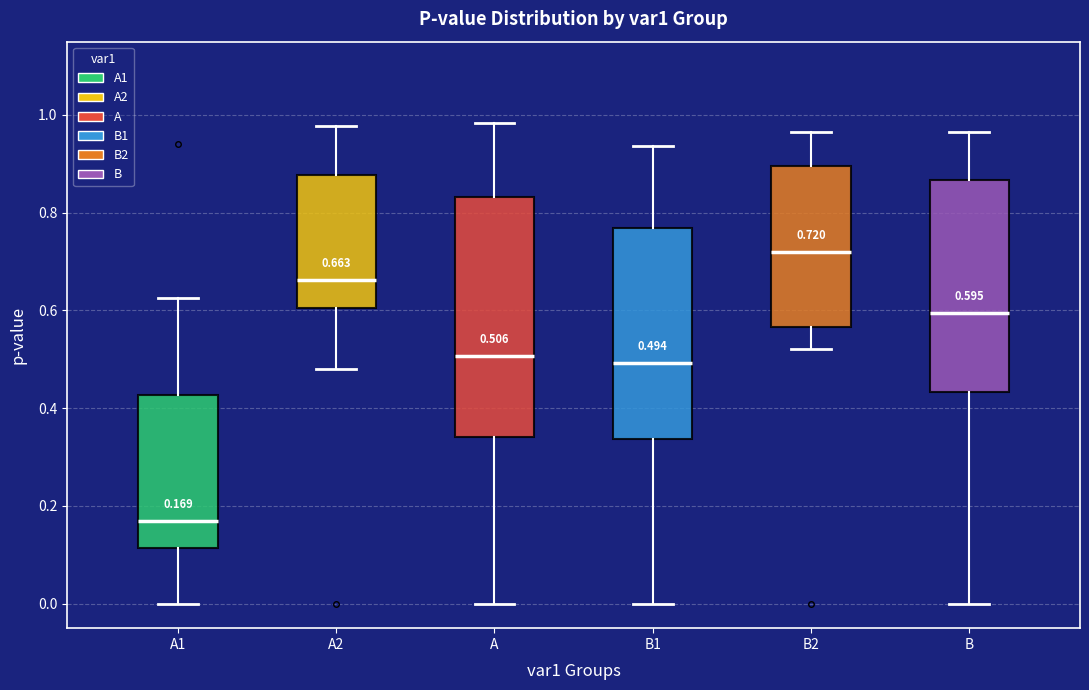

Which box has the highest median line?

B2